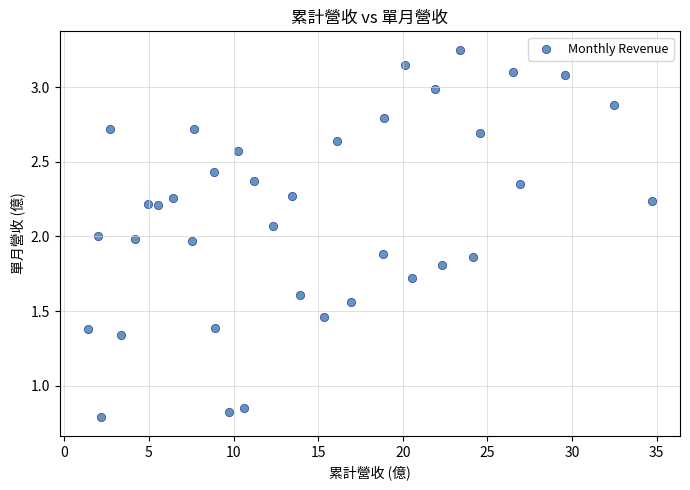

What is the range of Y values (max minus min)?

2.5